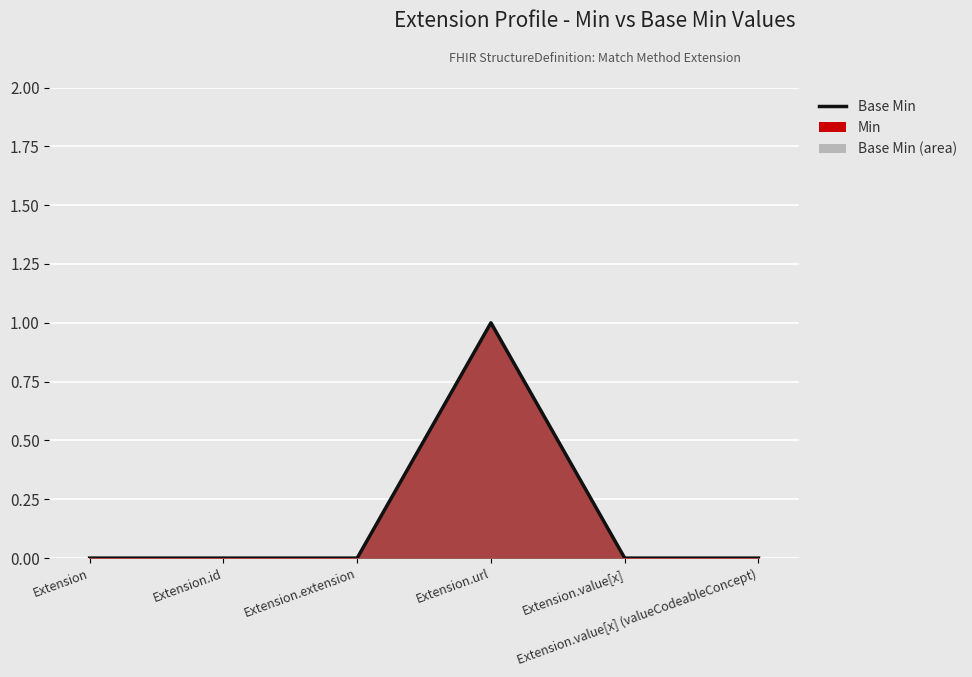

Count the number of categories in the chart.

6